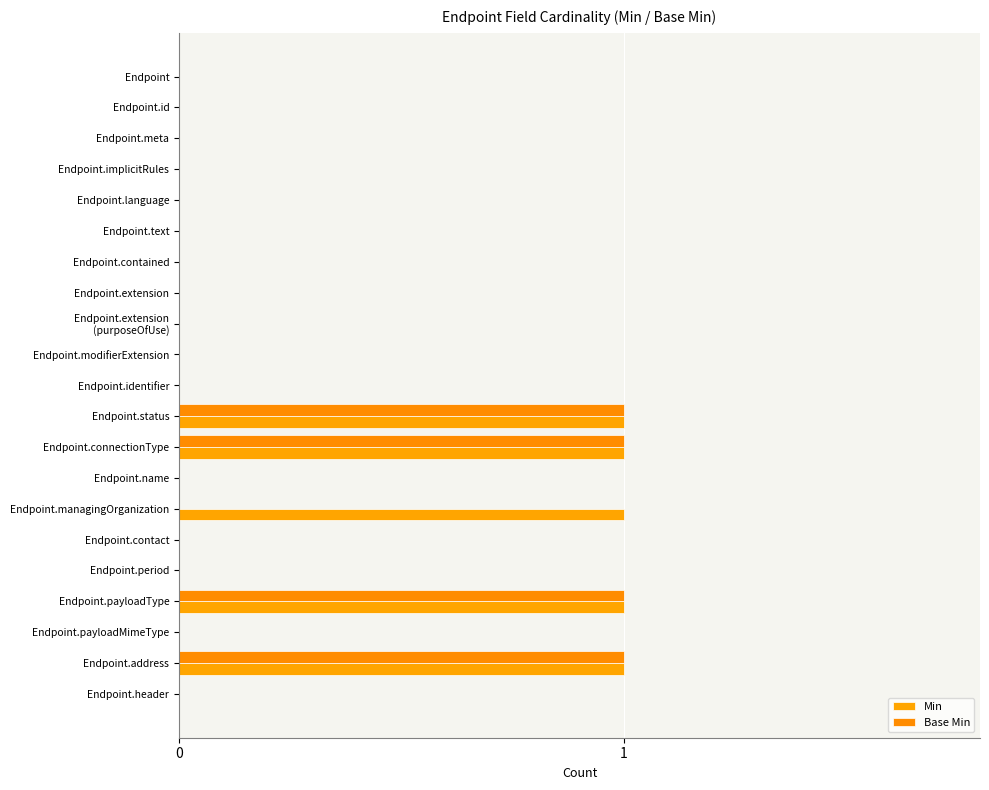

How many data points does each series have?

21